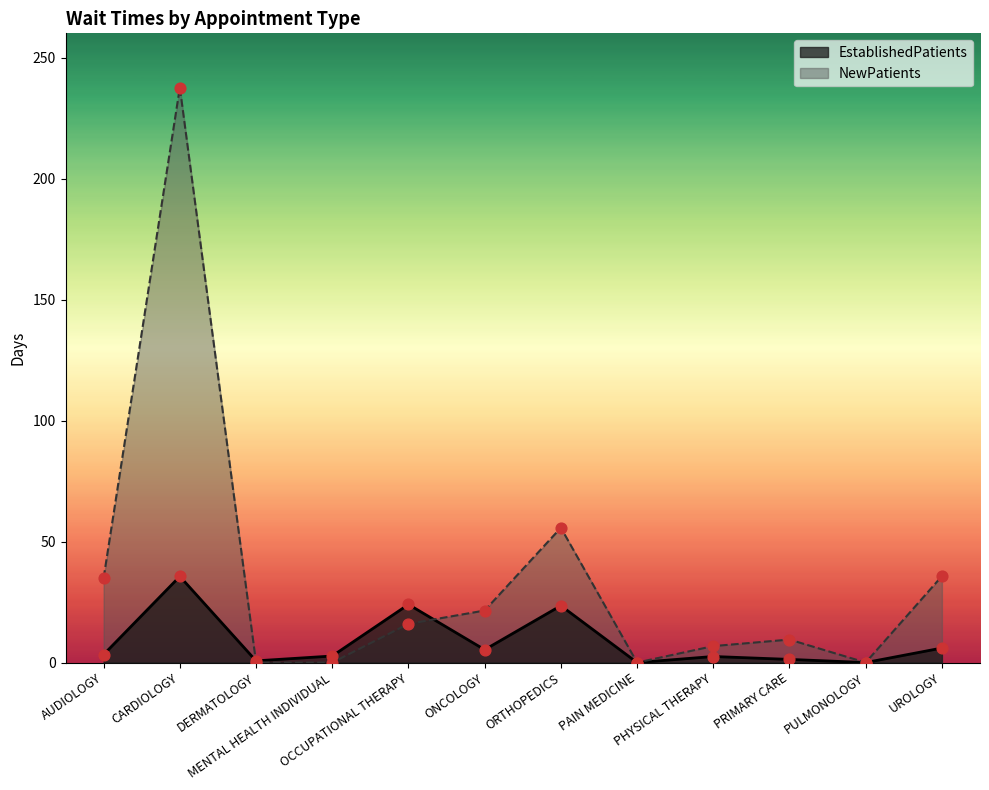

Which series has the largest total across all categories?

NewPatients